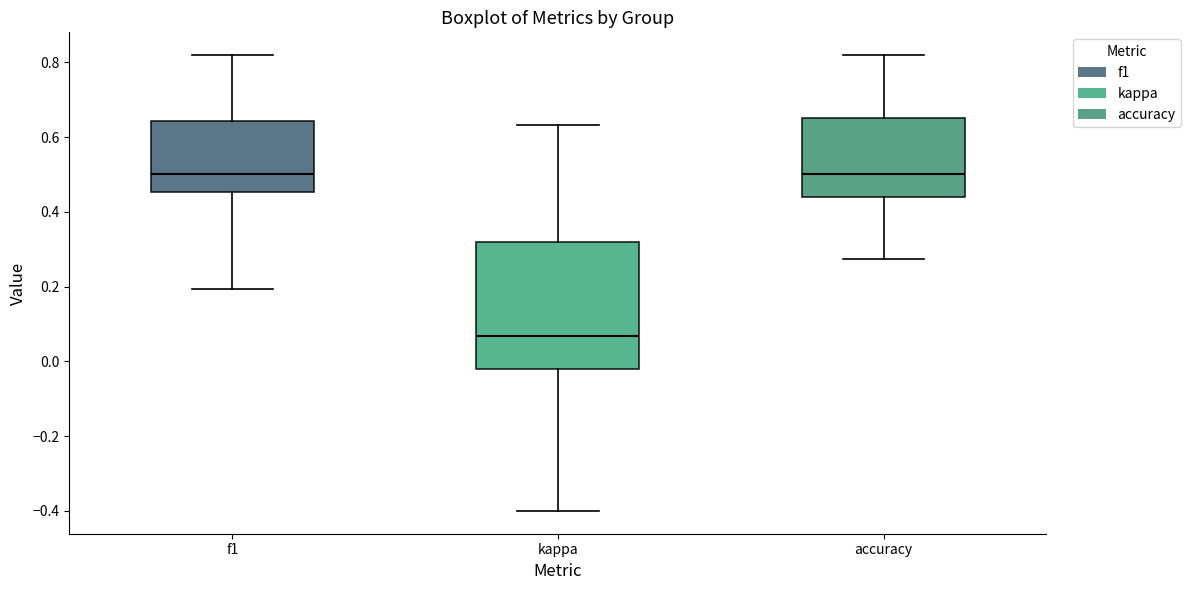

Reading left to right, transcribe this box plot: for each box, give where its median line is, the range the box spans, and where its two whiskers end, as read against the y-axis. The values are not printed on the chart, so give them approximately, as read against the axis.

f1: median 0.50, box 0.46 to 0.64, whiskers 0.20 to 0.82
kappa: median 0.06, box -0.02 to 0.32, whiskers -0.40 to 0.64
accuracy: median 0.50, box 0.44 to 0.66, whiskers 0.28 to 0.82